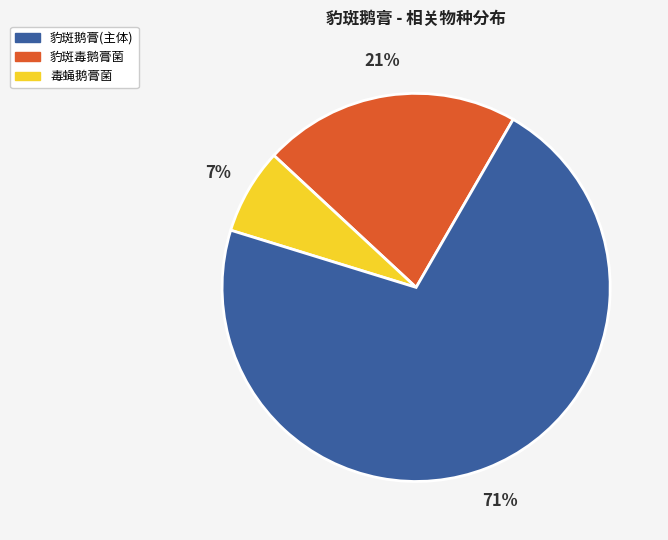

Does any single category account for the majority?

Yes